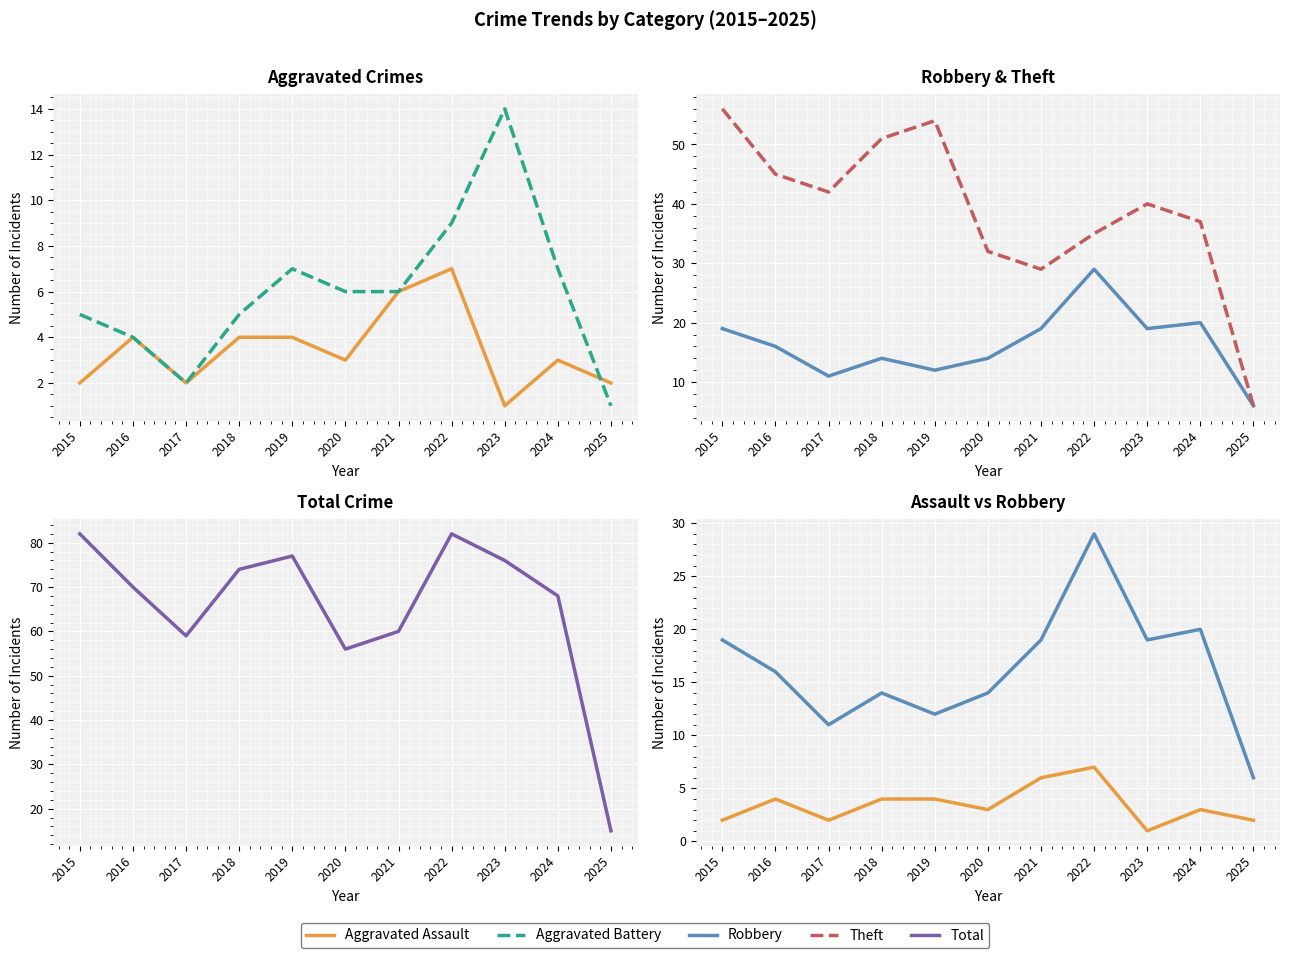

At which category does Aggravated Assault reach its first local peak?

2016